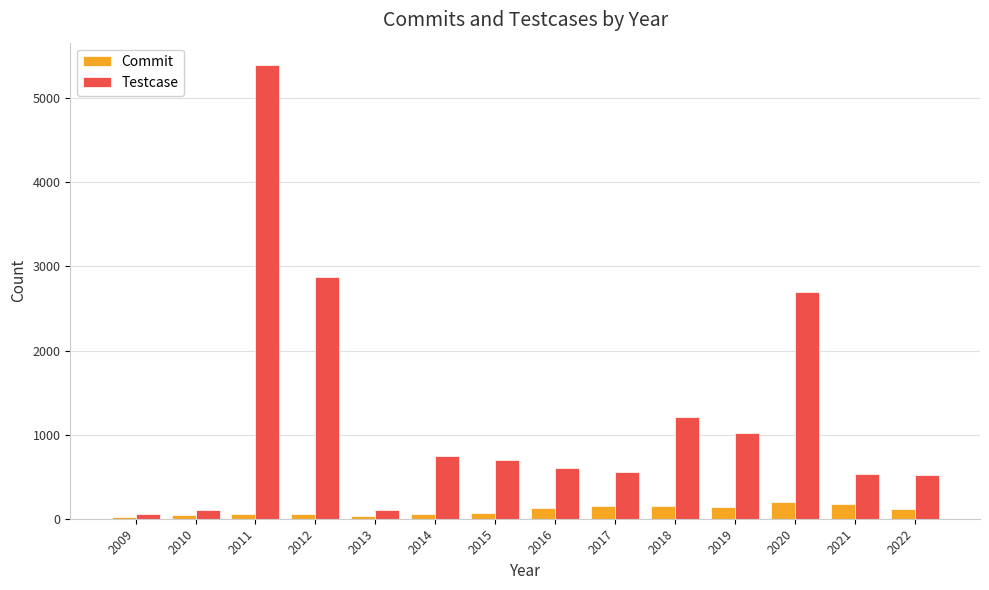

Count the number of categories in the chart.

14